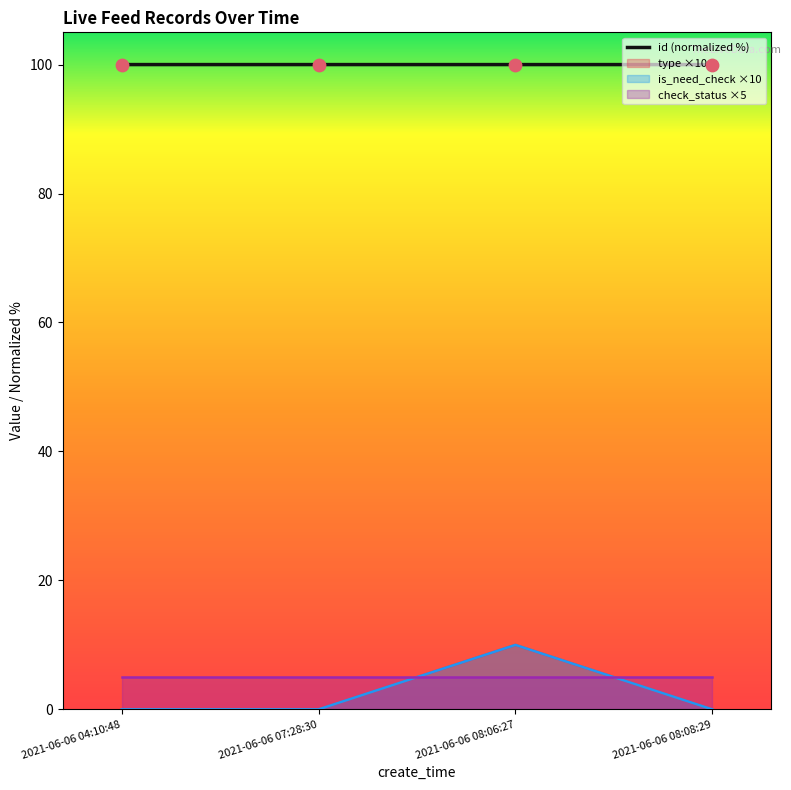

Is the value of id at 2021-06-06 08:08:29 greater than the value of is_need_check at 2021-06-06 07:28:30?

Yes